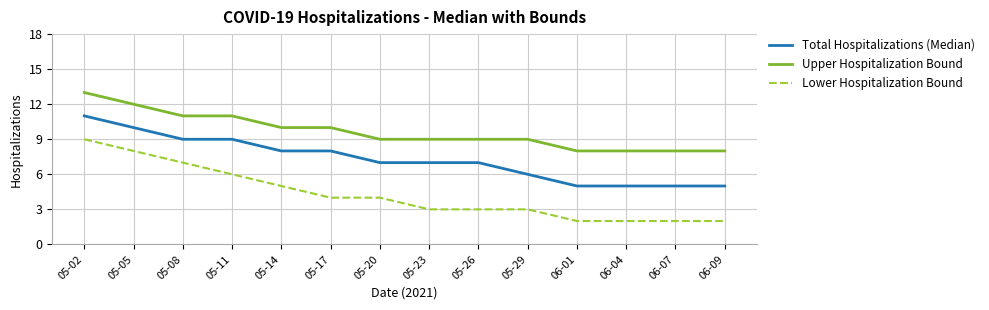

Which series changed the most between 05-23 and 05-29?

Total Hospitalizations (Median)